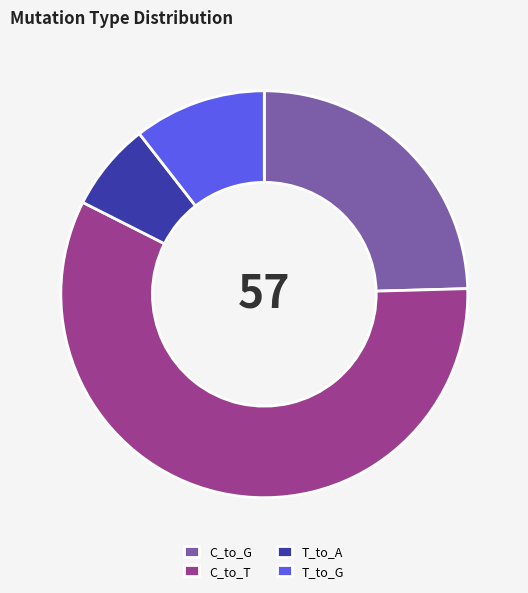

Which category has the biggest portion of the pie?

C_to_T